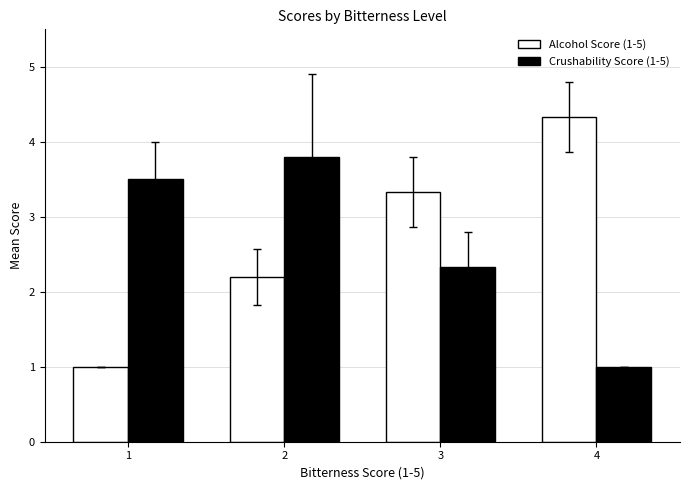

True or false: Crushability Score (1-5) has a value of 6.8 at 2.

False